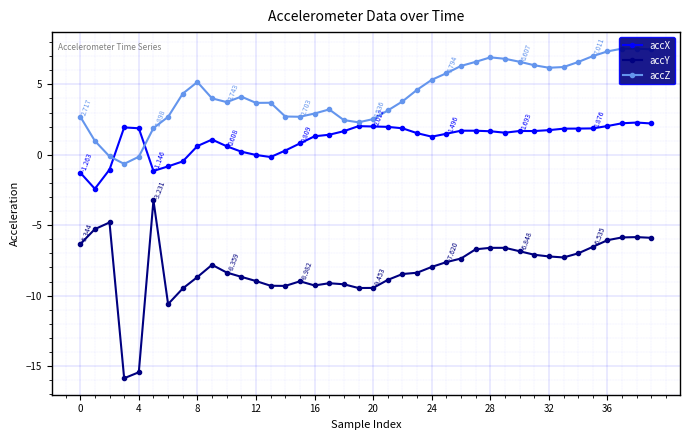

True or false: accX and accY cross at least once.

False